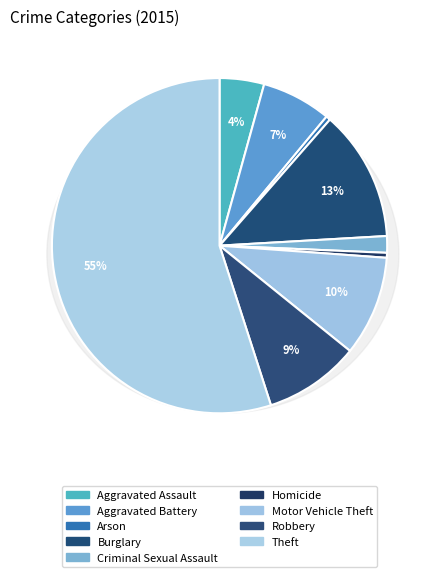

Do Theft and Criminal Sexual Assault together represent more than half of the pie?

Yes